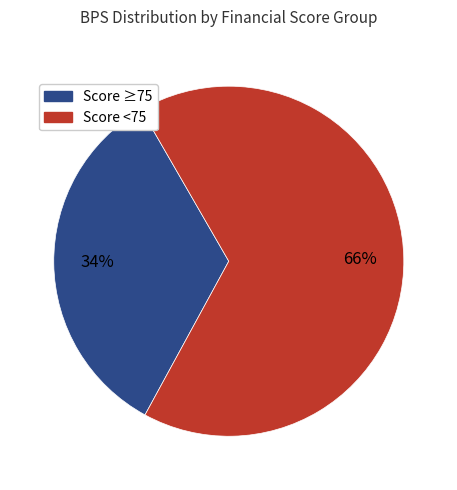

Is there a majority slice in this chart?

Yes